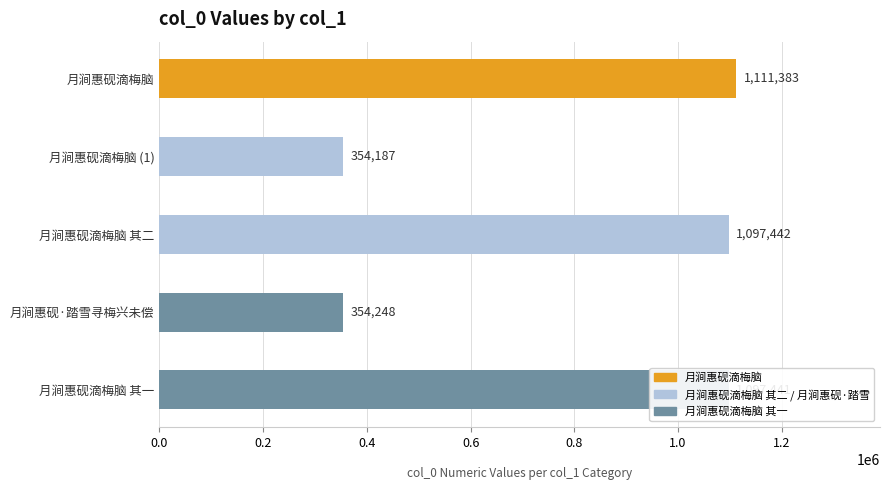

What is the sum of the values at 月涧惠砚滴梅脑 其一 and 月涧惠砚滴梅脑?

2208824